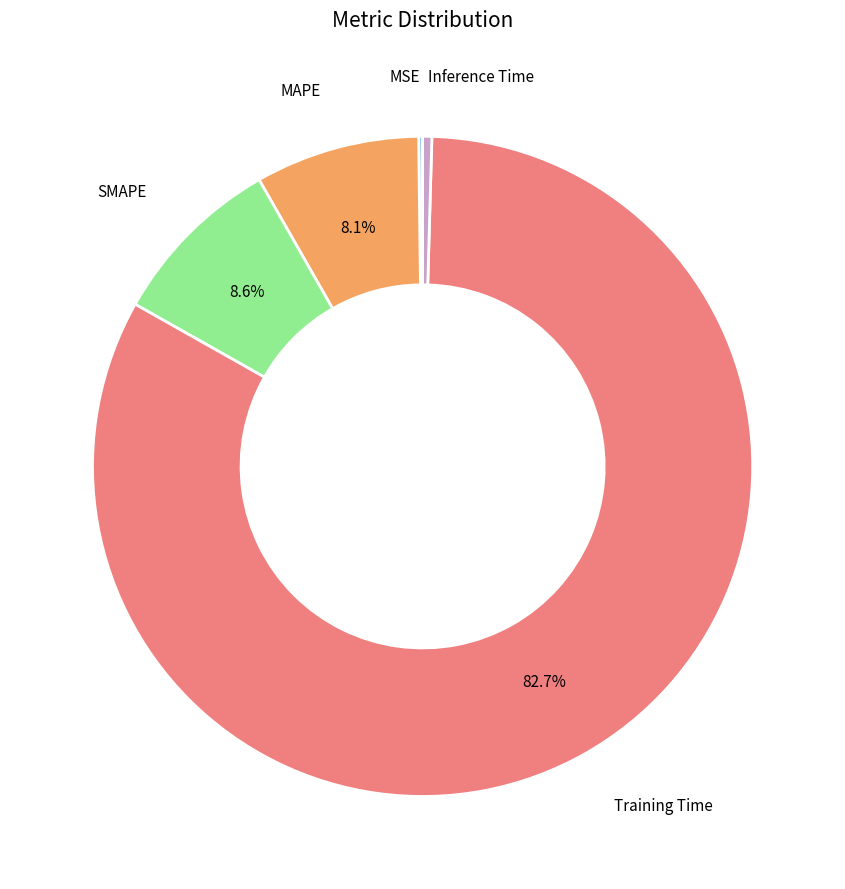

Is there any slice that represents more than half of the pie?

Yes